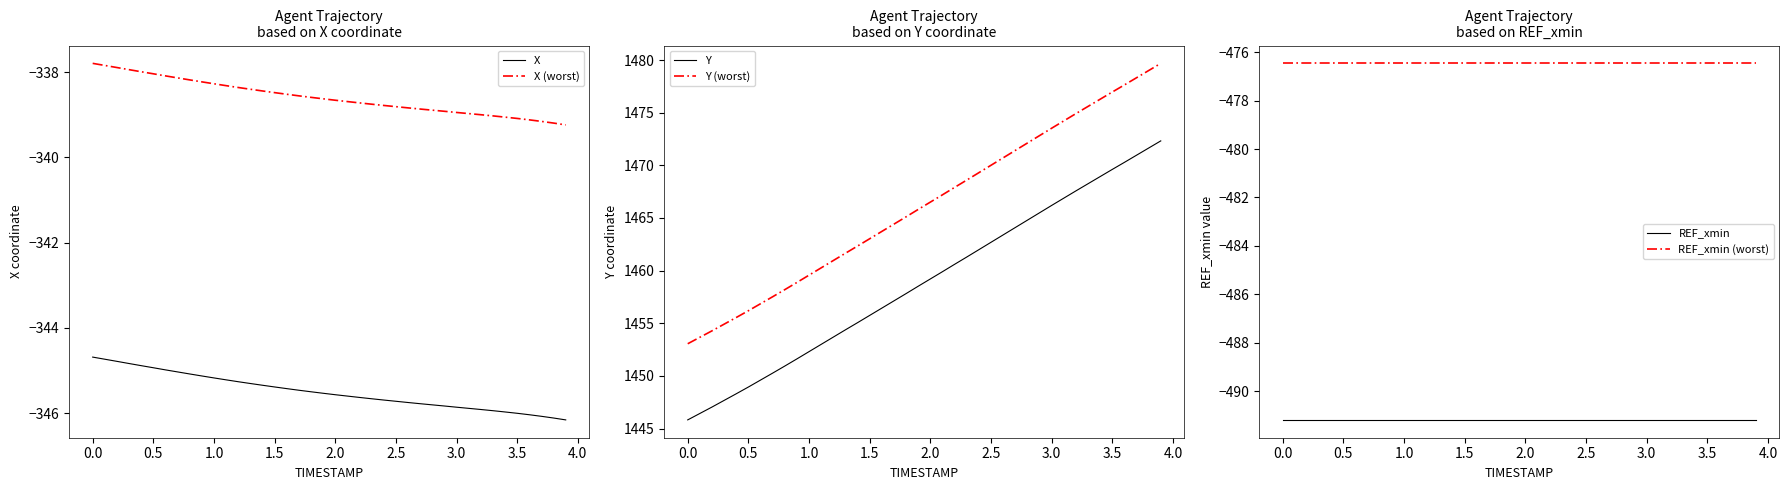

How many lines are shown in the chart?

6